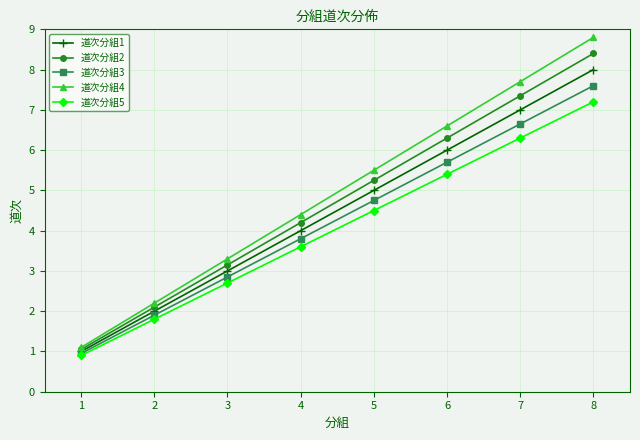

Is it true that 道次分組5 equals 0.9 at 1?

True